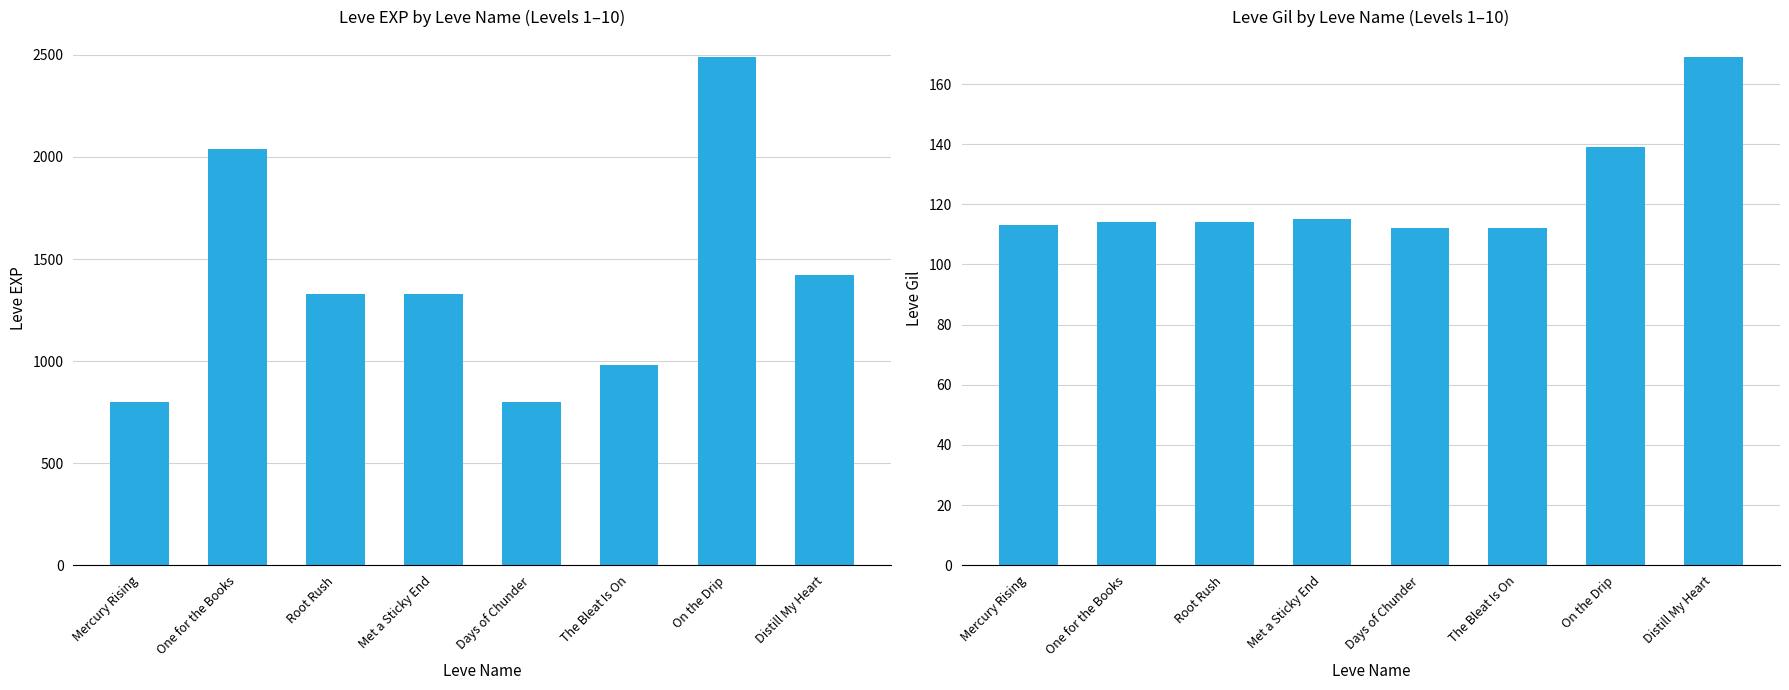

Reading left to right, what are all the values shown in this chart?

Leve EXP: 800	2040	1330	1330	800	980	2490	1420
Leve Gil: 113	114	114	115	112	112	139	169